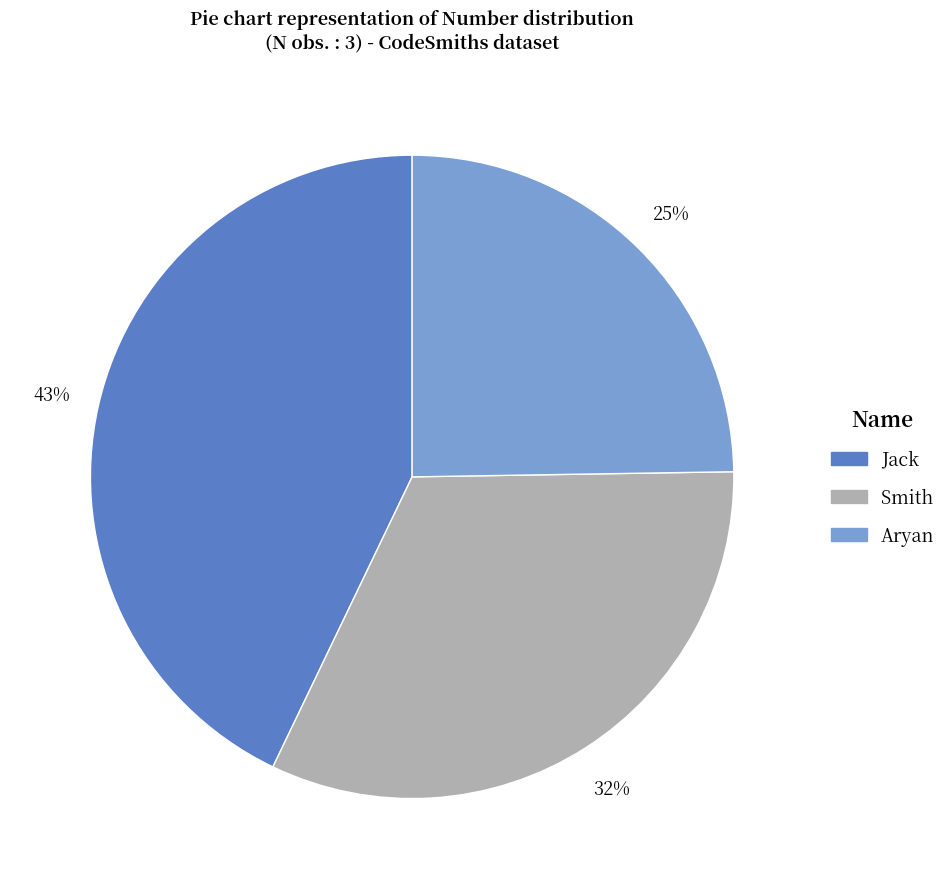

To the nearest percent, what portion does Smith represent?

32%